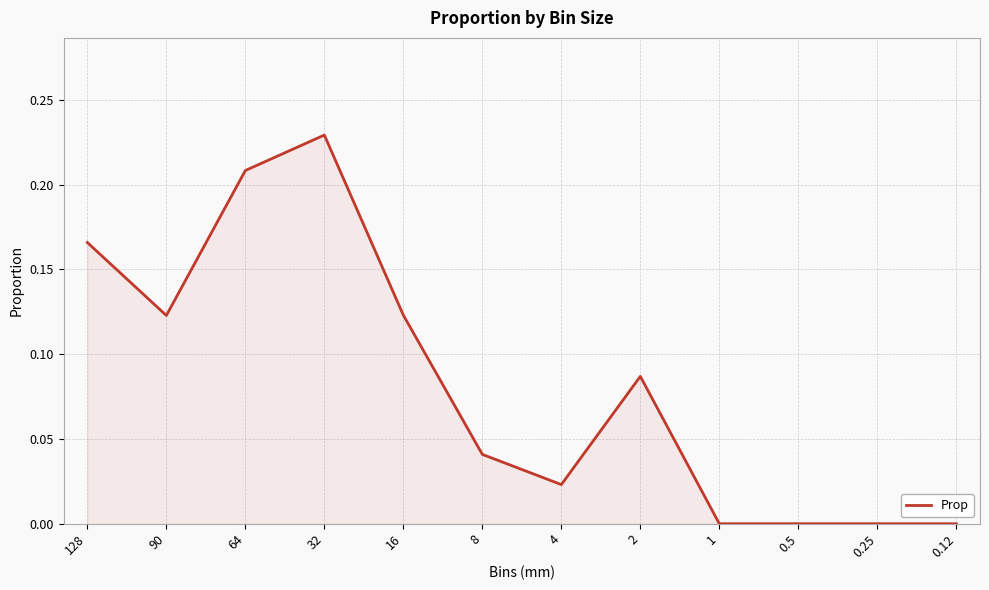

What position from the right is 0.5?

3